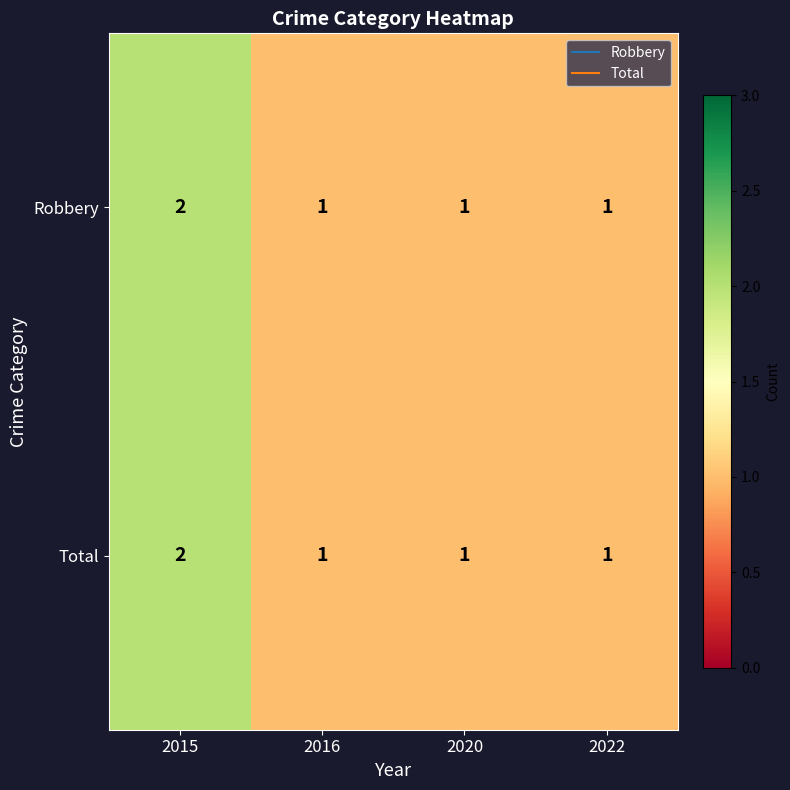

At which category is the sum across all series the highest?

2015